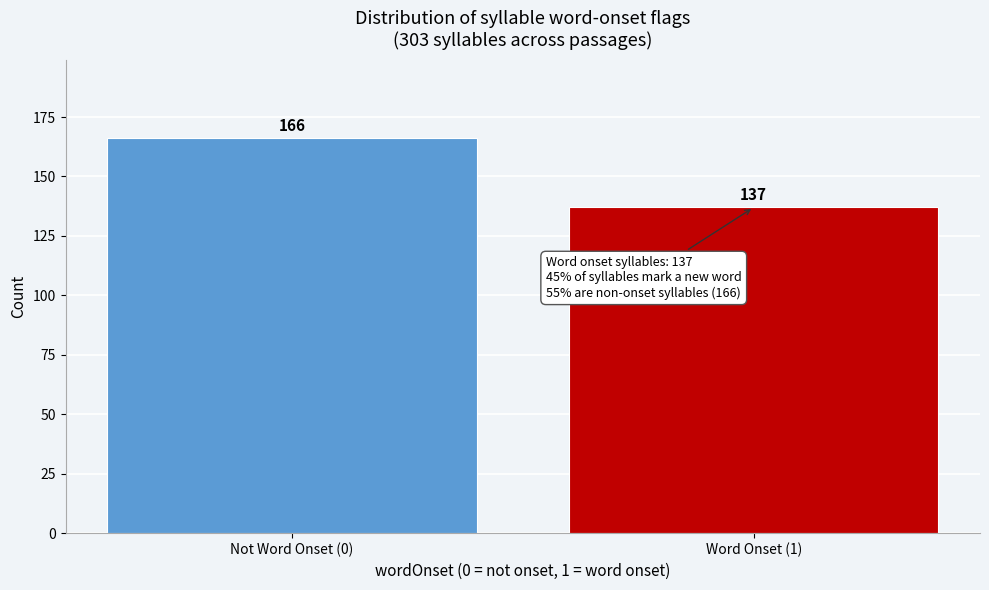

Reading left to right, list all the values displayed in this chart.

Not Word Onset (0)=166	Word Onset (1)=137